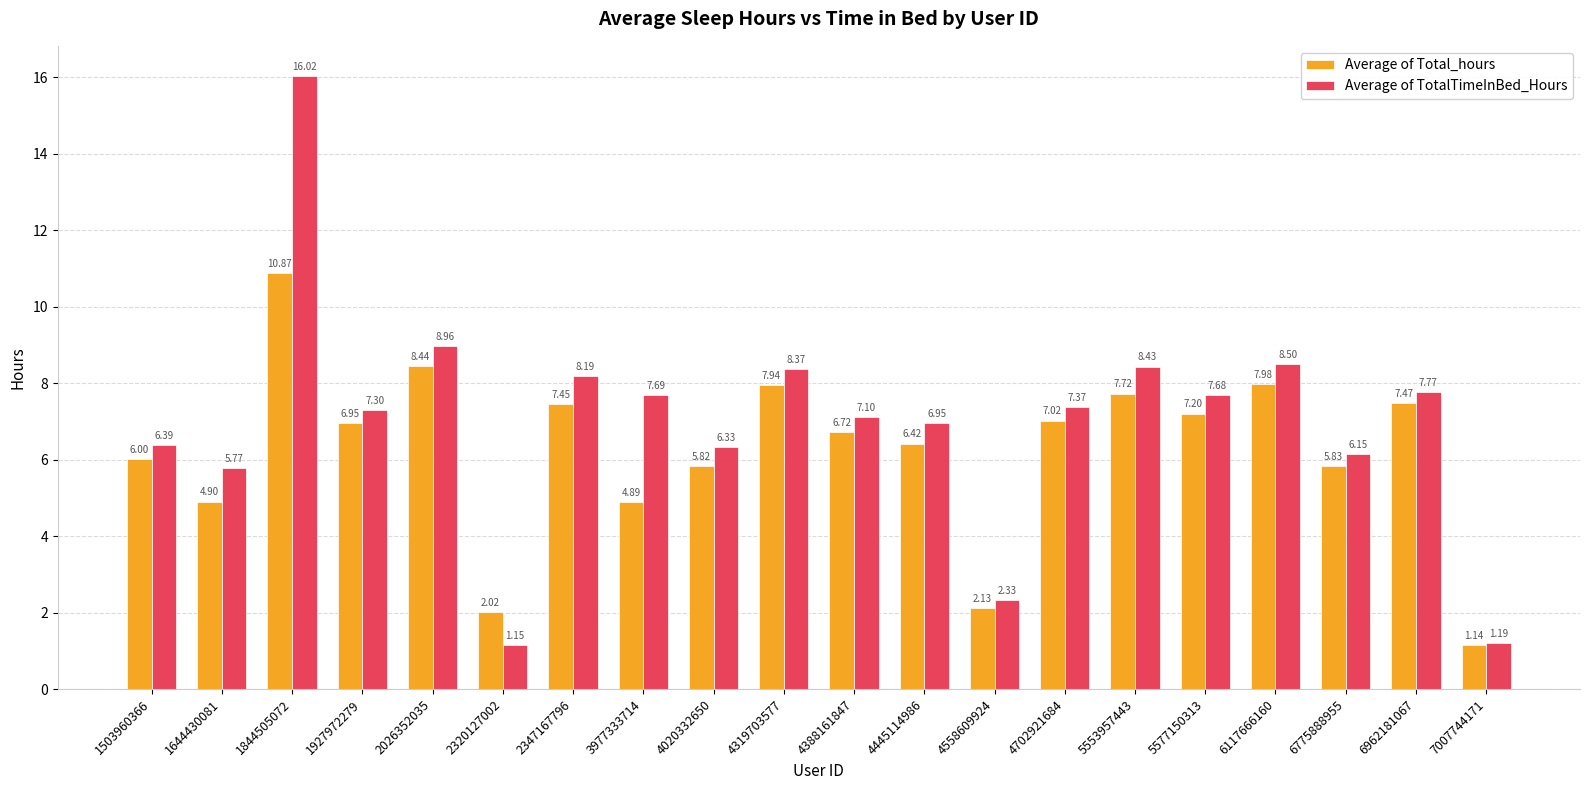

At how many categories does at least one series exceed 10?

1